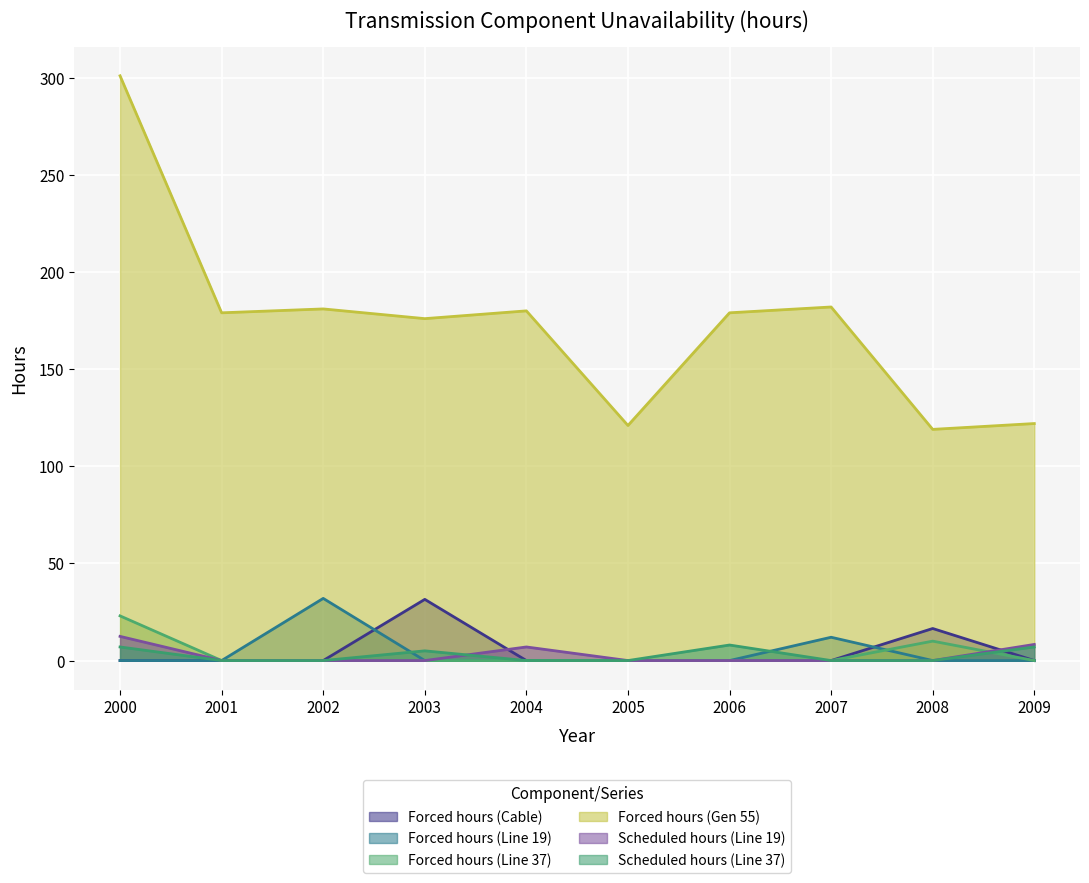

True or false: Forced hours (Gen 55) and Forced hours (Line 19) intersect in this chart.

False